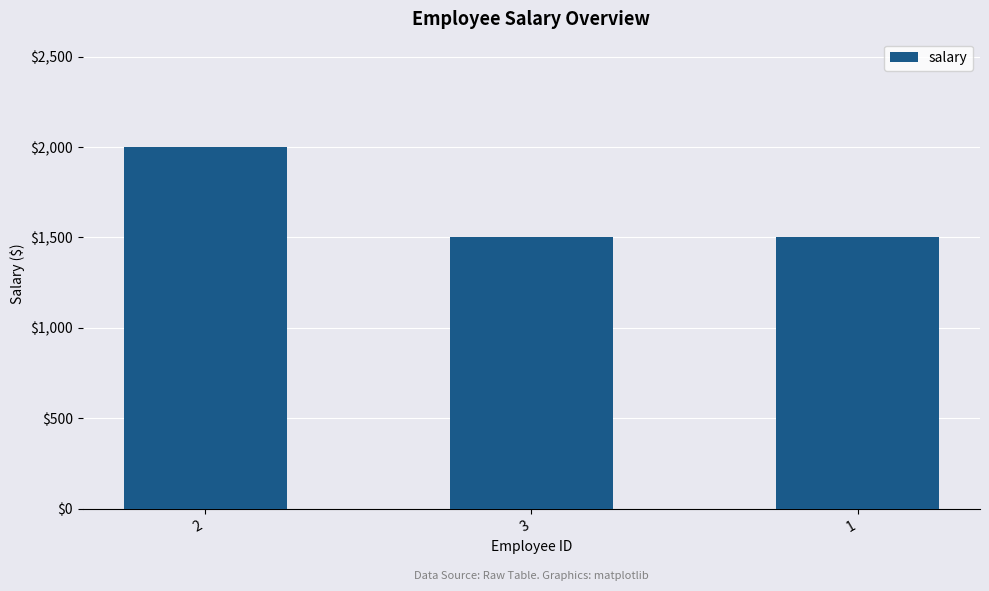

How many distinct data groups are displayed?

1